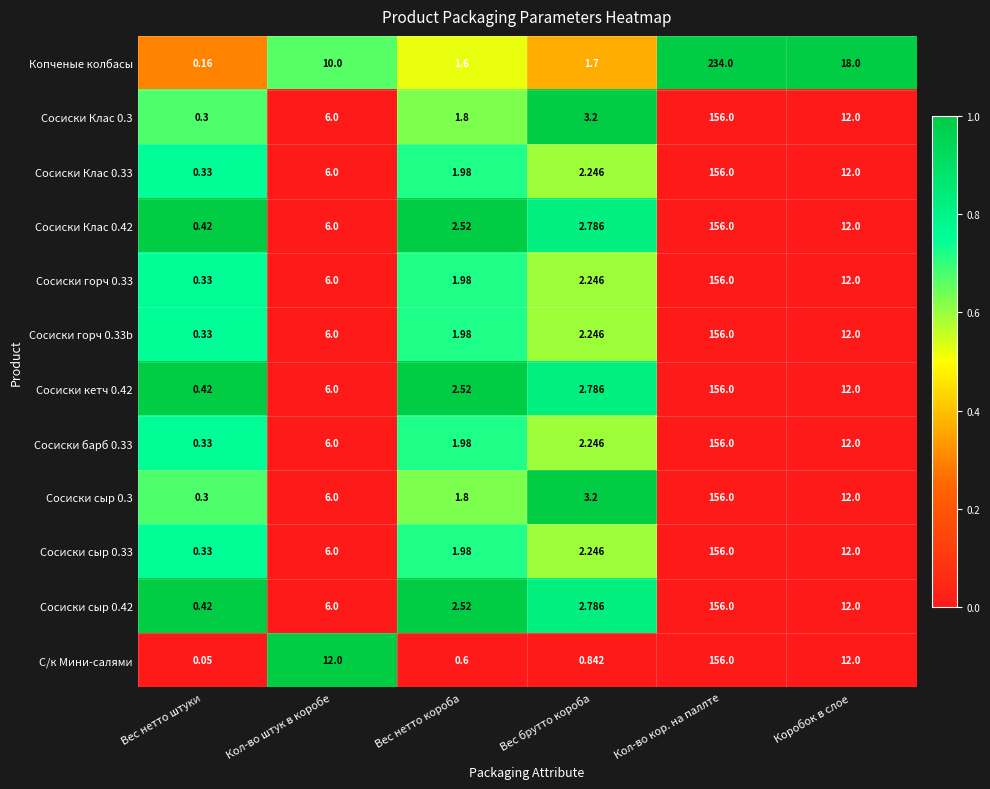

What is the total value across all series at Кол-во штук в коробе?

82.0